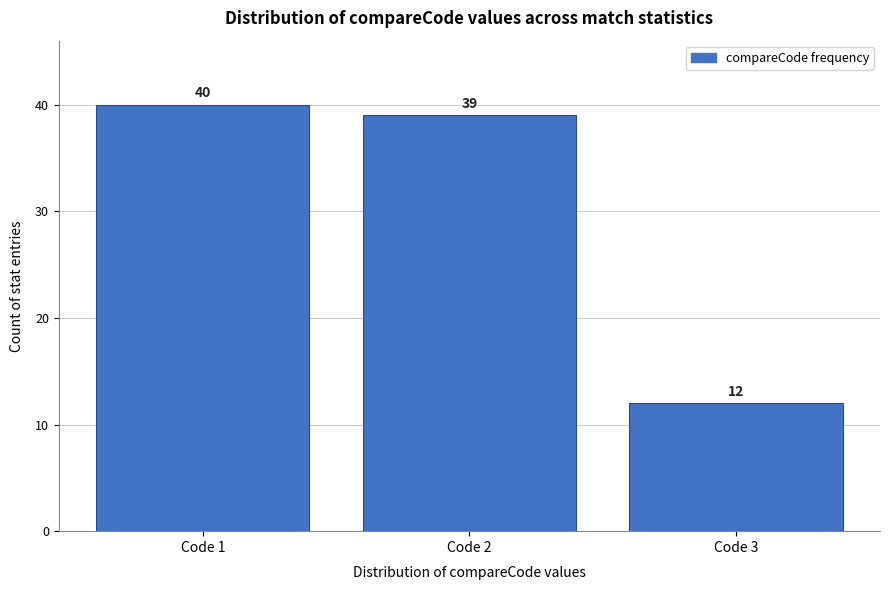

Reading left to right, transcribe all the data shown in this chart.

40	39	12